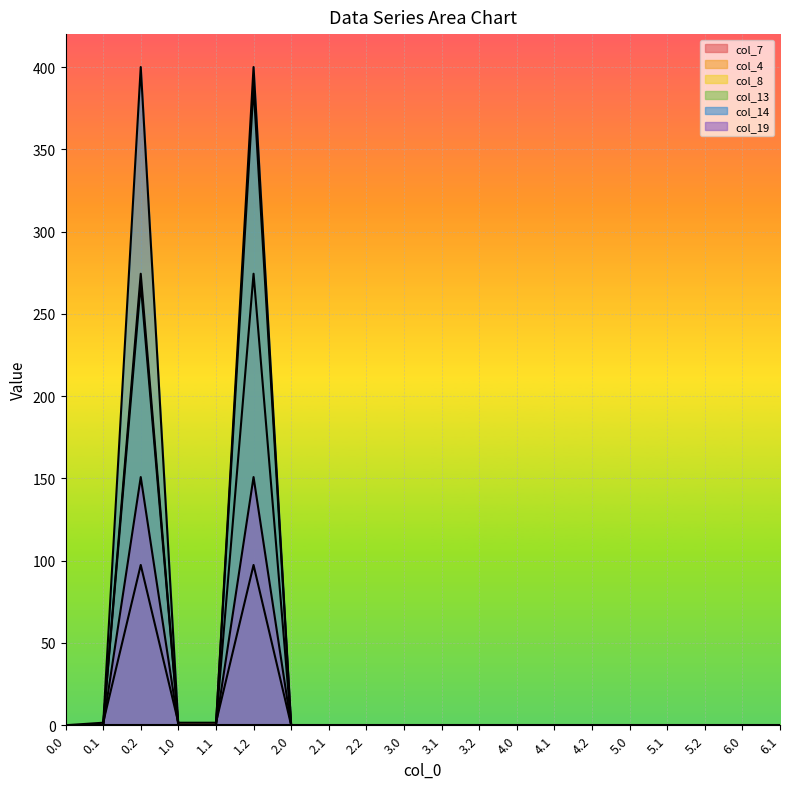

Which series has the widest spread of values?

col_14